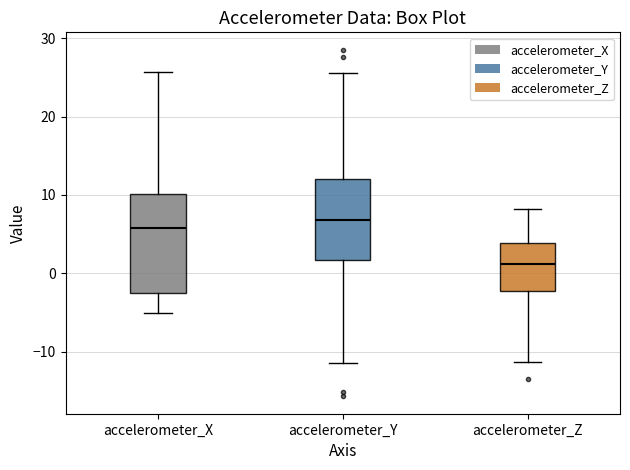

Comparing the boxes themselves (not the whiskers), which one is the tallest?

accelerometer_X